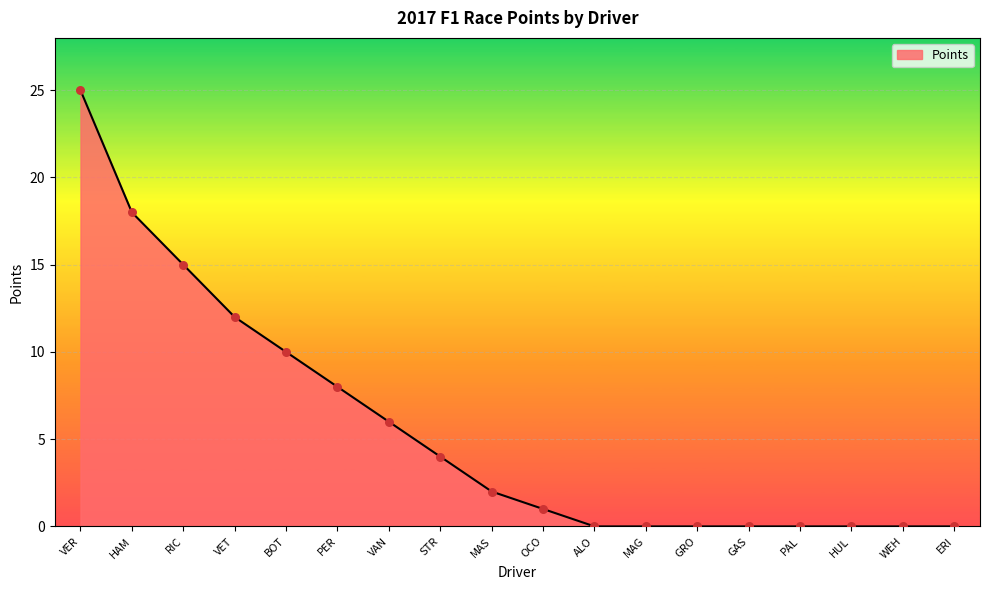

Between HAM and MAG, which is larger?

HAM